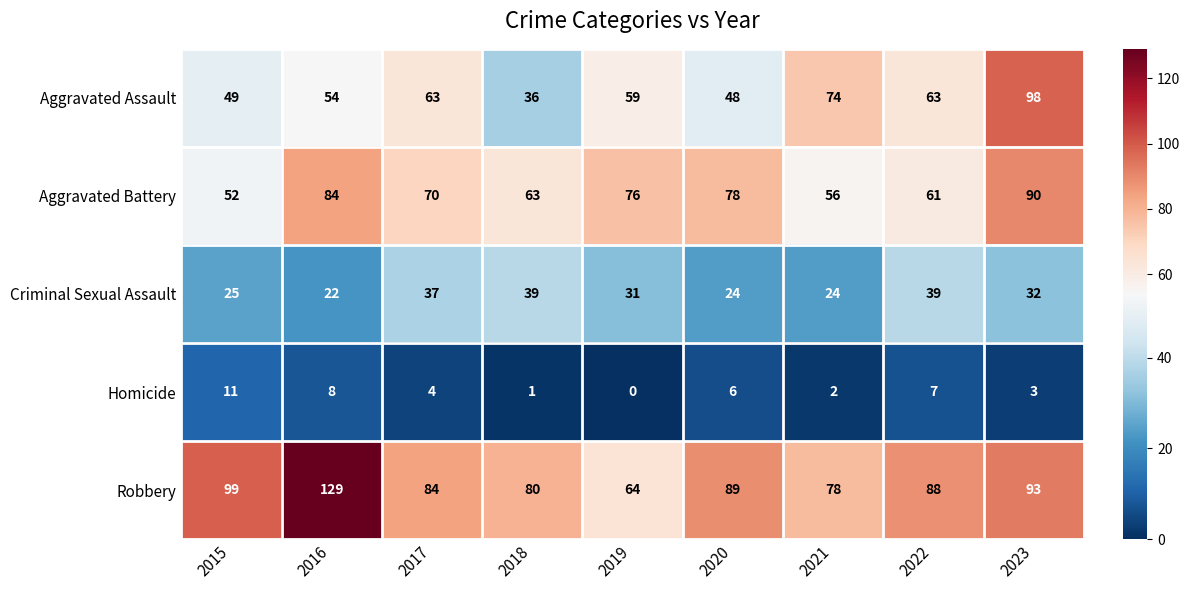

Rank the series by their maximum value, from highest to lowest.

Robbery, Aggravated Assault, Aggravated Battery, Criminal Sexual Assault, Homicide